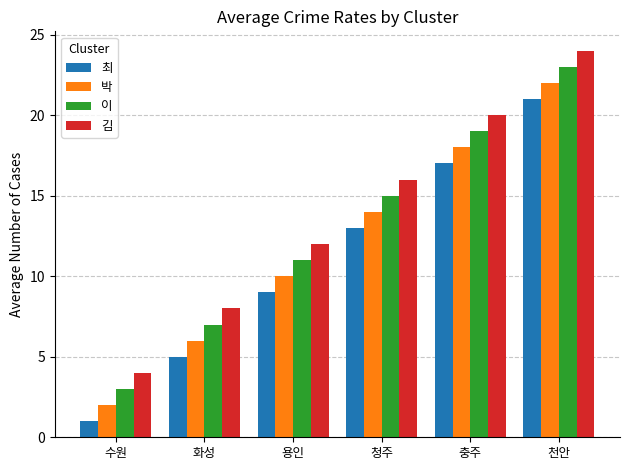

What is the highest value of the 최 series?

21